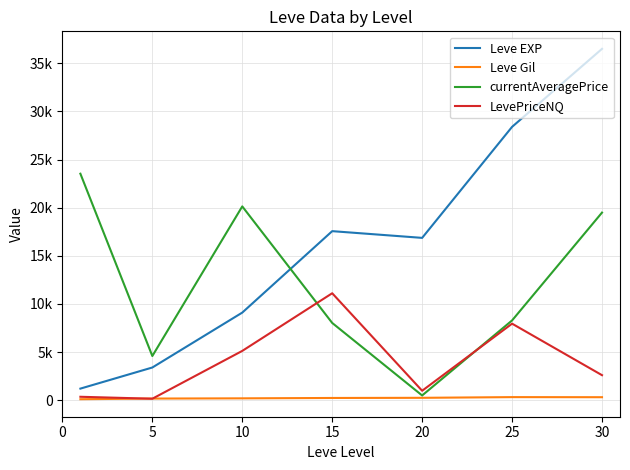

List the series in order of their peak value, highest first.

Leve EXP, currentAveragePrice, LevePriceNQ, Leve Gil